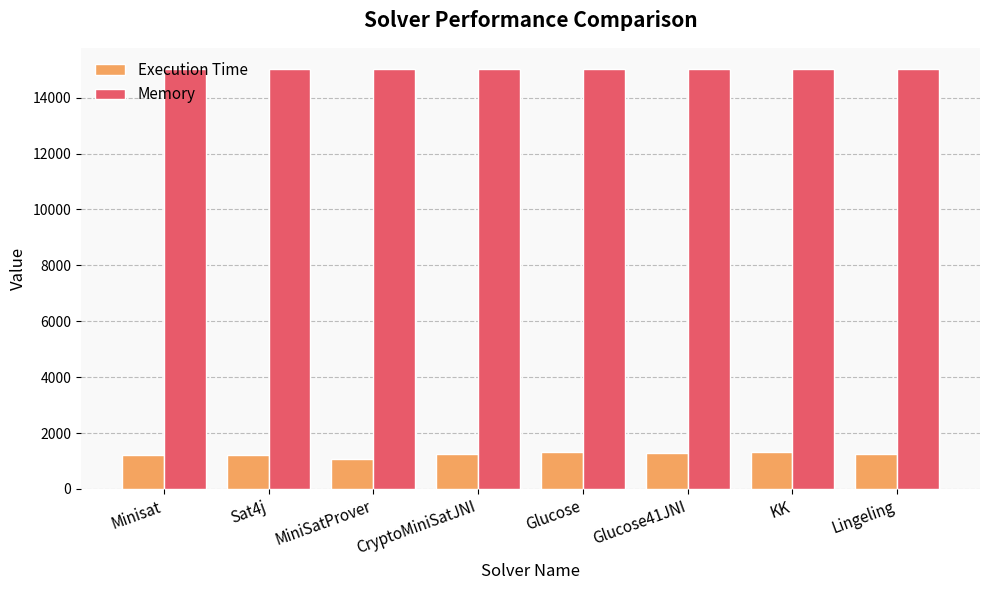

At how many categories does at least one series exceed 10098?

8